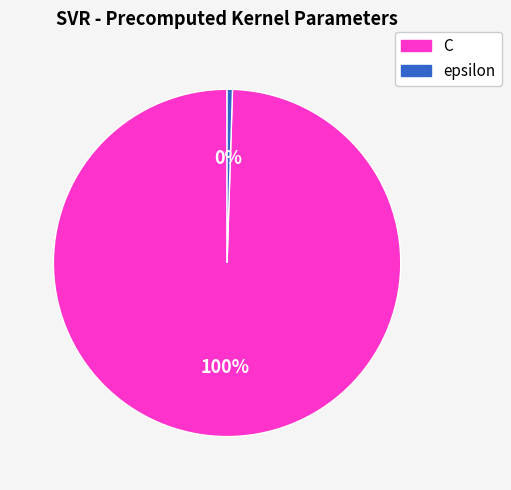

To the nearest percent, what is the combined percentage of epsilon and C?

100%